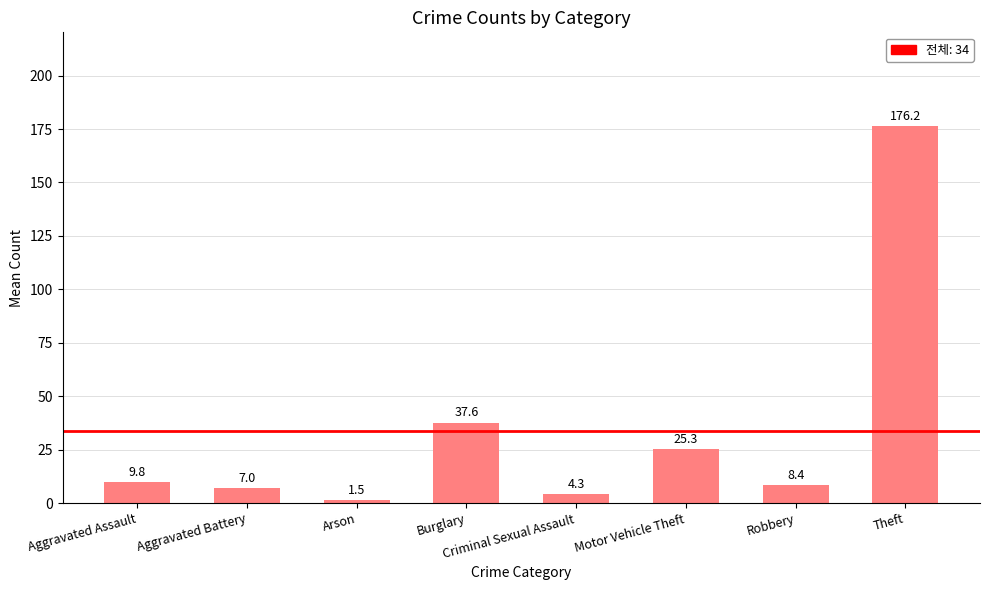

Reading left to right, transcribe all the data shown in this chart.

Aggravated Assault=9.8	Aggravated Battery=7.0	Arson=1.5	Burglary=37.6	Criminal Sexual Assault=4.3	Motor Vehicle Theft=25.3	Robbery=8.4	Theft=176.2